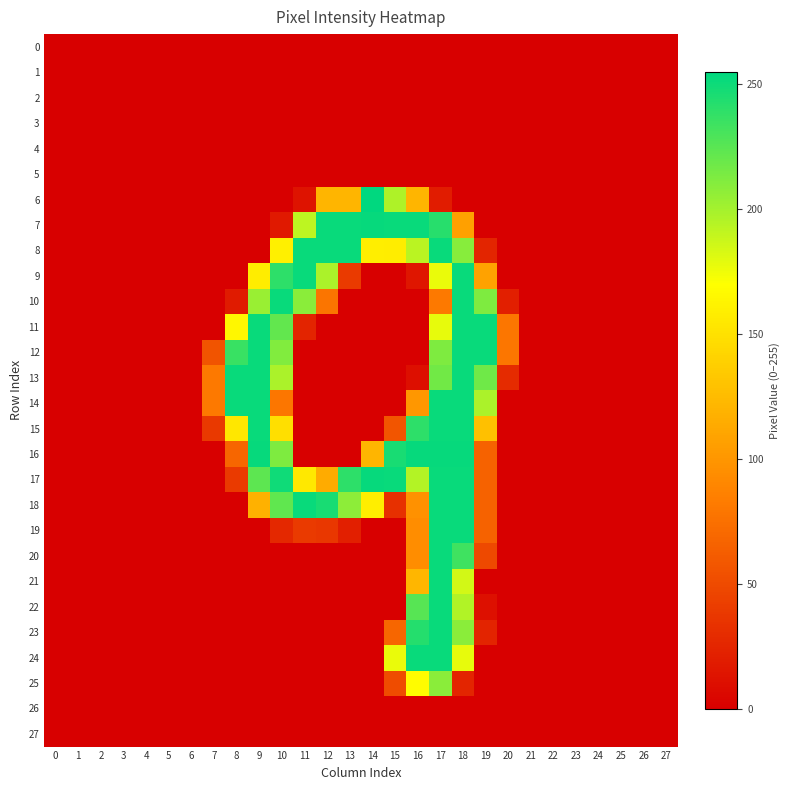

At how many categories does at least one series exceed 86?

12